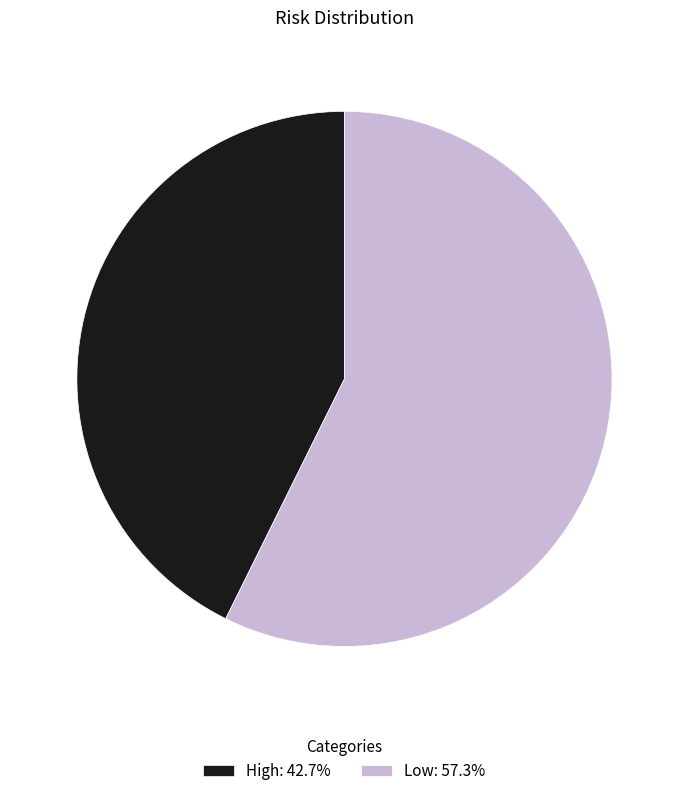

Is there a majority slice in this chart?

Yes